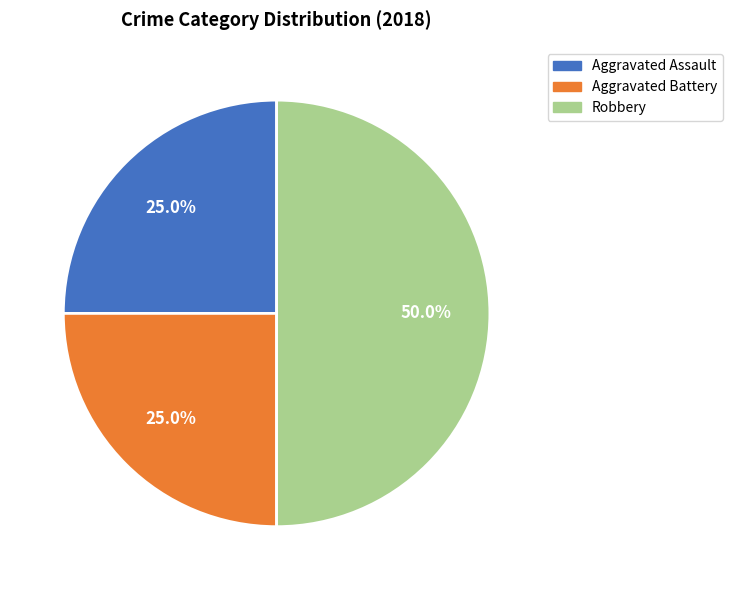

Does Aggravated Battery represent more than half of the total?

No